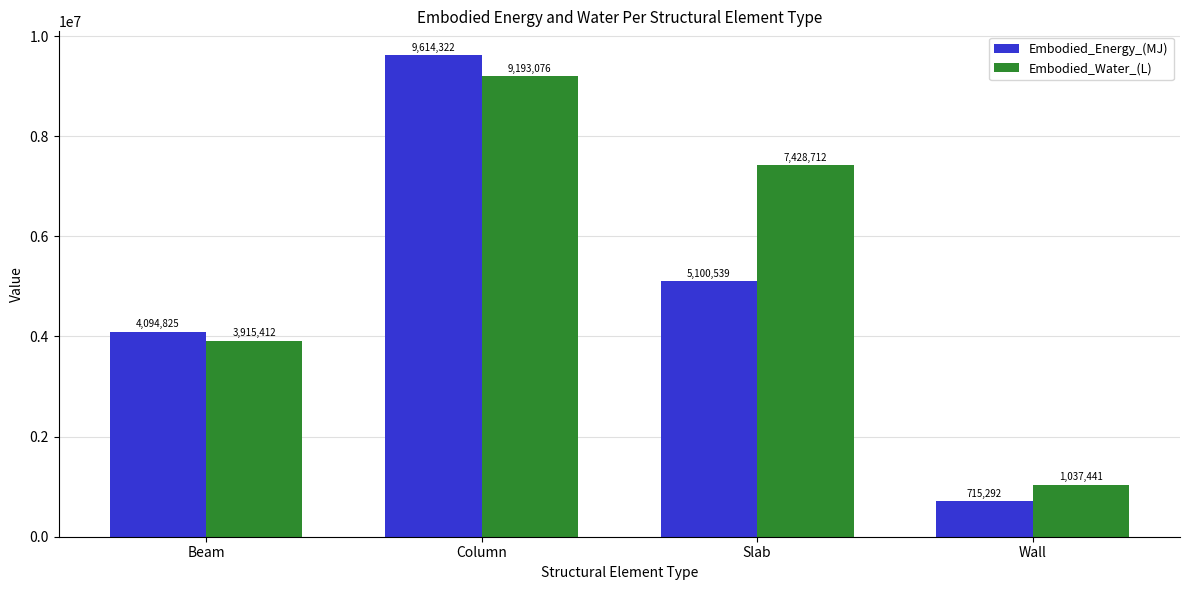

What is the difference between the maximum and minimum values in the Embodied_Energy_(MJ) series?

8899030.2